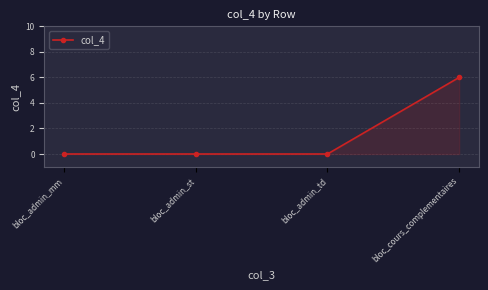

What is the change in value from bloc_admin_st to bloc_cours_complementaires?

+6